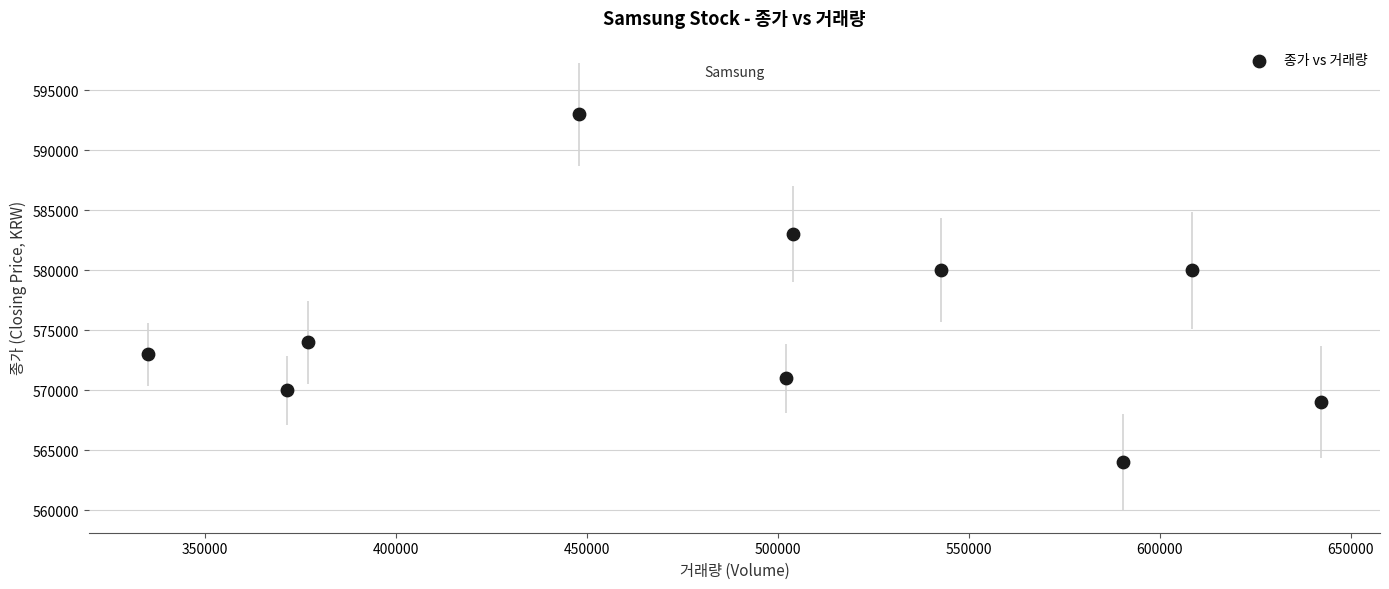

What is the average Y value?

575700